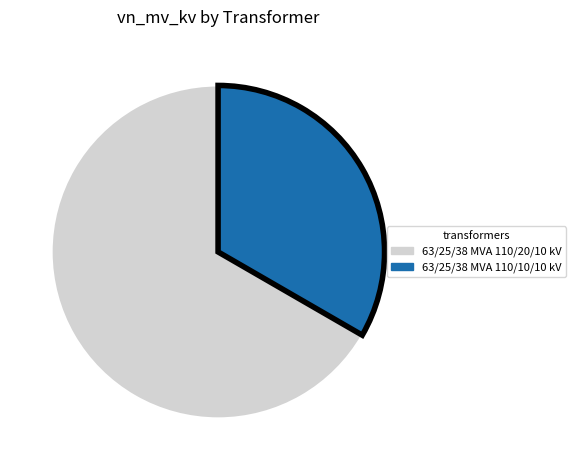

Rank the categories by value from highest to lowest.

63/25/38 MVA 110/20/10 kV, 63/25/38 MVA 110/10/10 kV